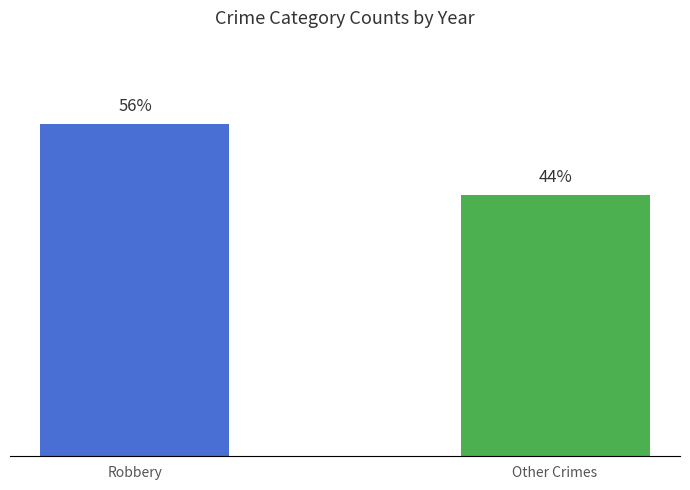

Reading left to right, list all the values displayed in this chart.

56	44